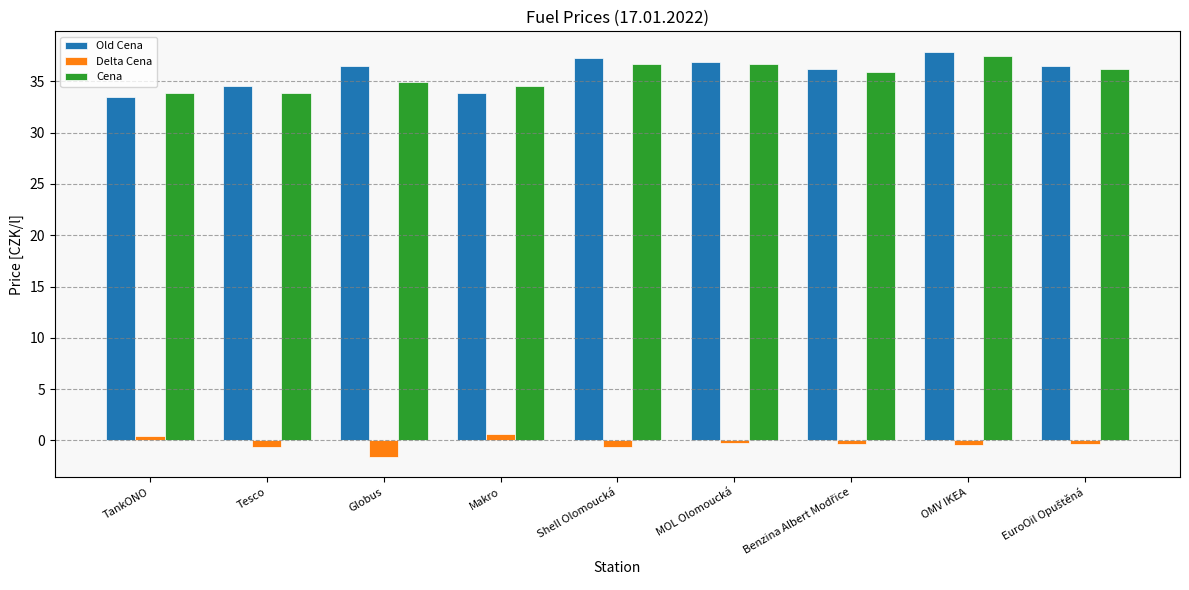

Does the chart contain any negative values?

Yes